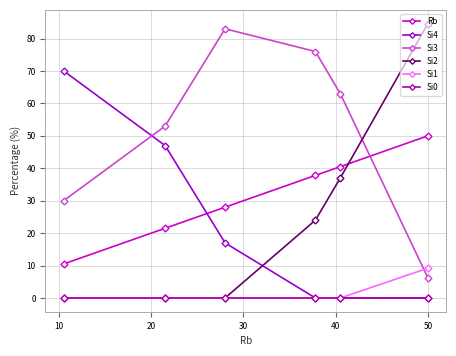

Count the number of data series in this chart.

6